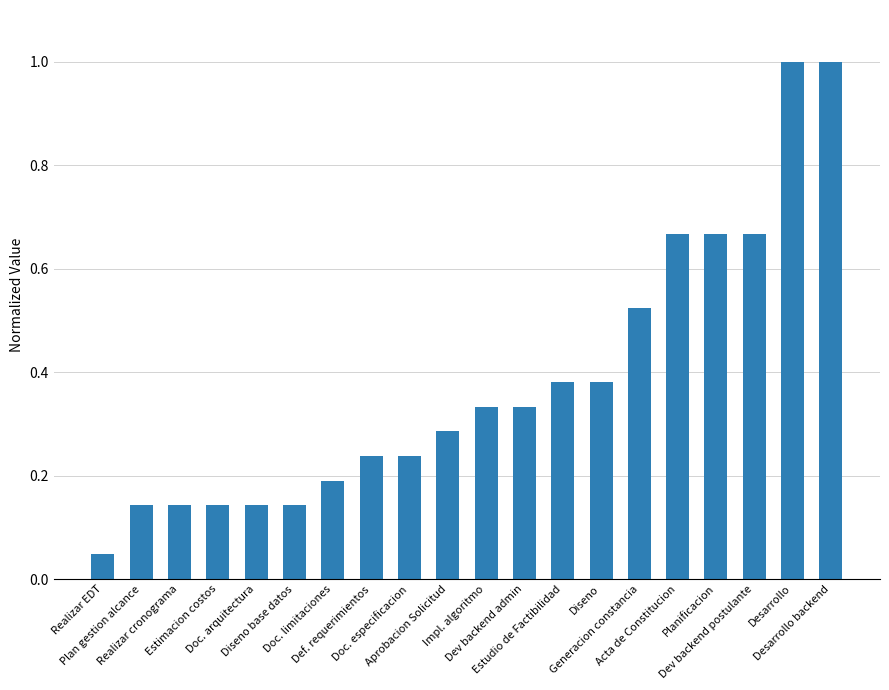

What is the difference between the maximum and minimum values?

1.0